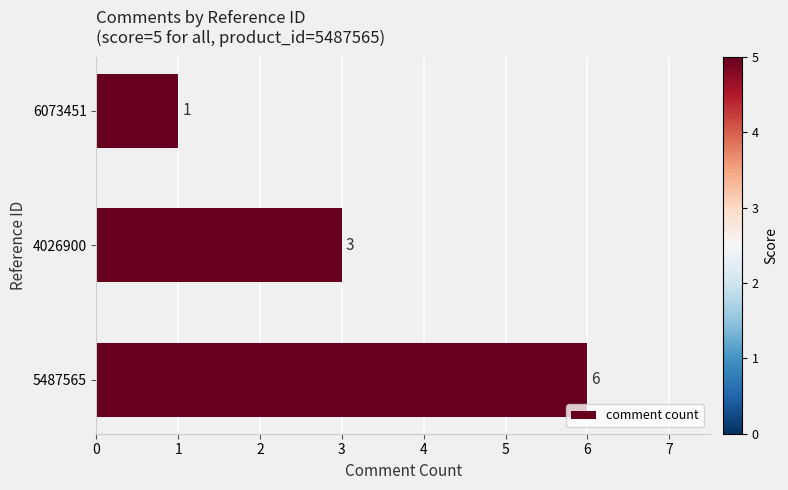

What is the change in value from 5487565 to 6073451?

-5